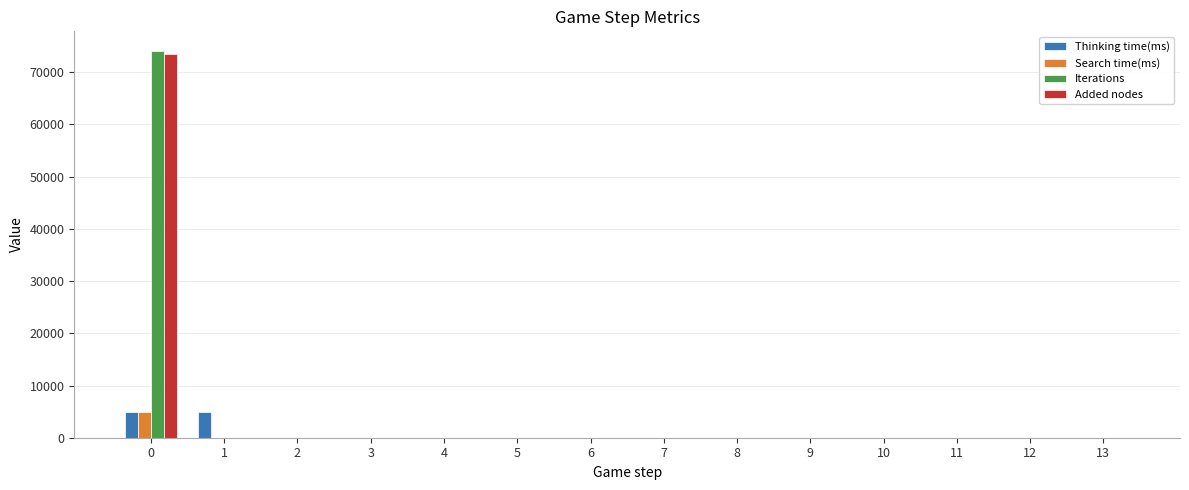

What are all the series names shown in the legend?

Thinking time(ms), Search time(ms), Iterations, Added nodes